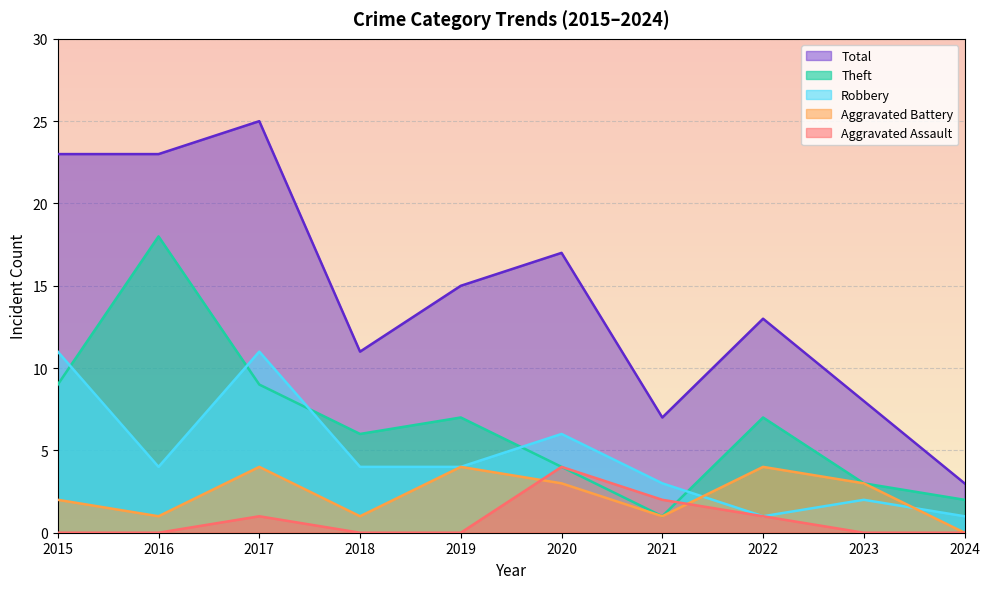

Which series has the largest range (max minus min)?

Total